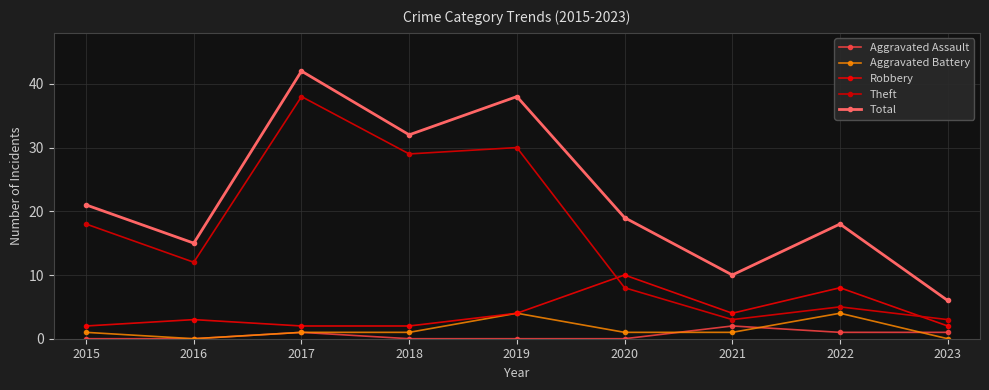

List the series in order of their peak value, highest first.

Total, Theft, Robbery, Aggravated Battery, Aggravated Assault